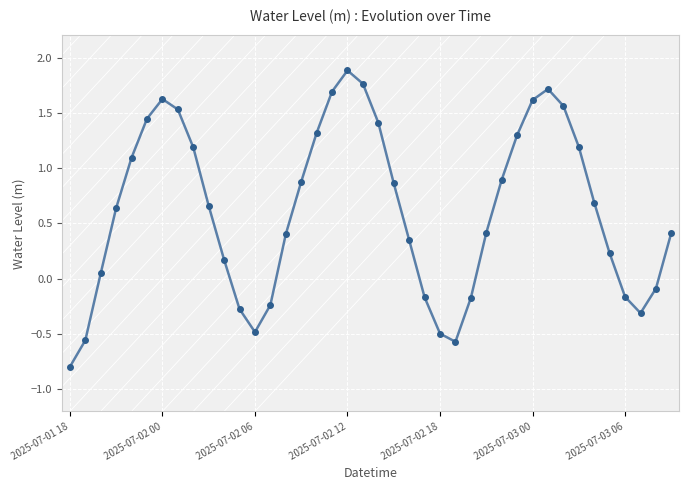

What is the difference between the second highest and second lowest values?

2.3